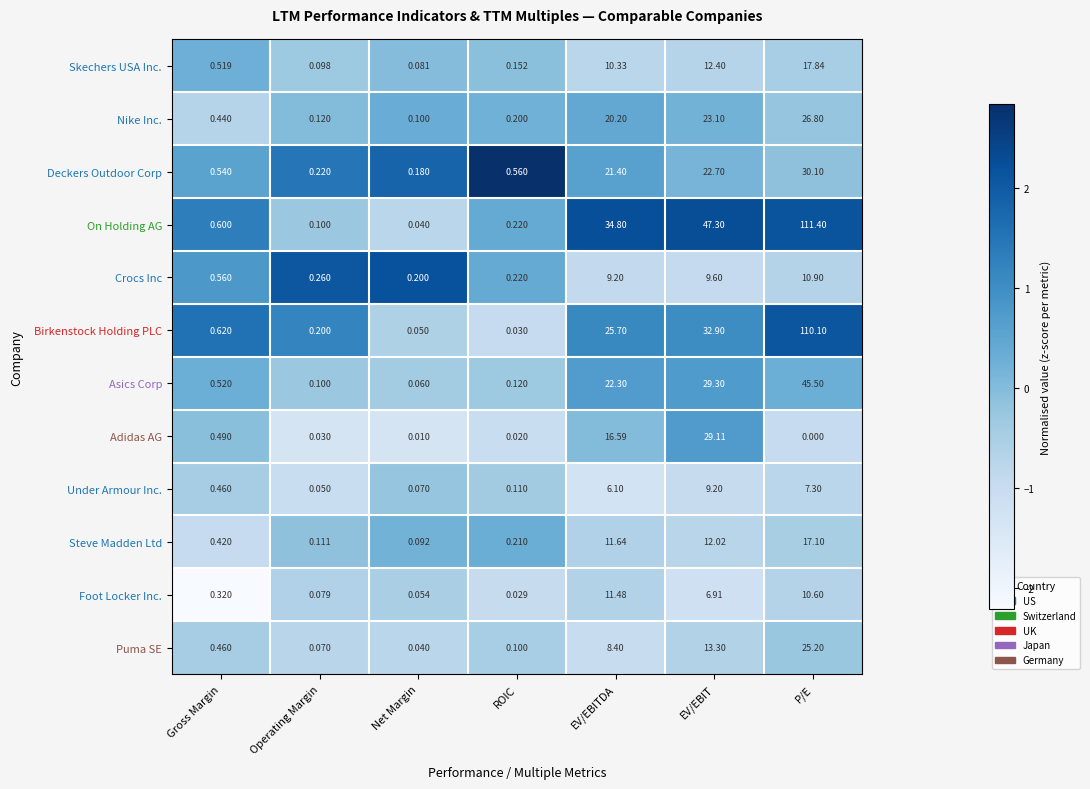

Which series has the largest range (max minus min)?

On Holding AG